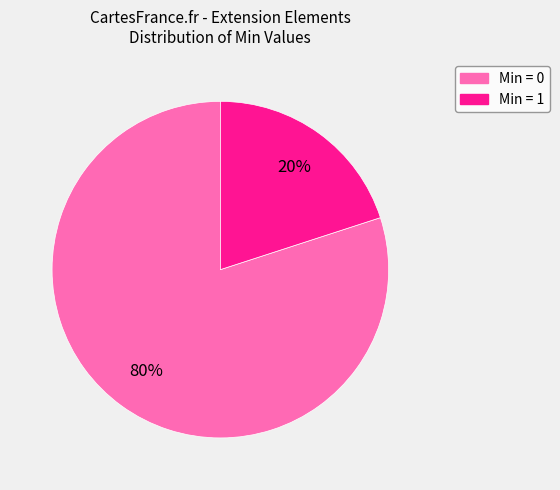

Is there any slice that represents more than half of the pie?

Yes